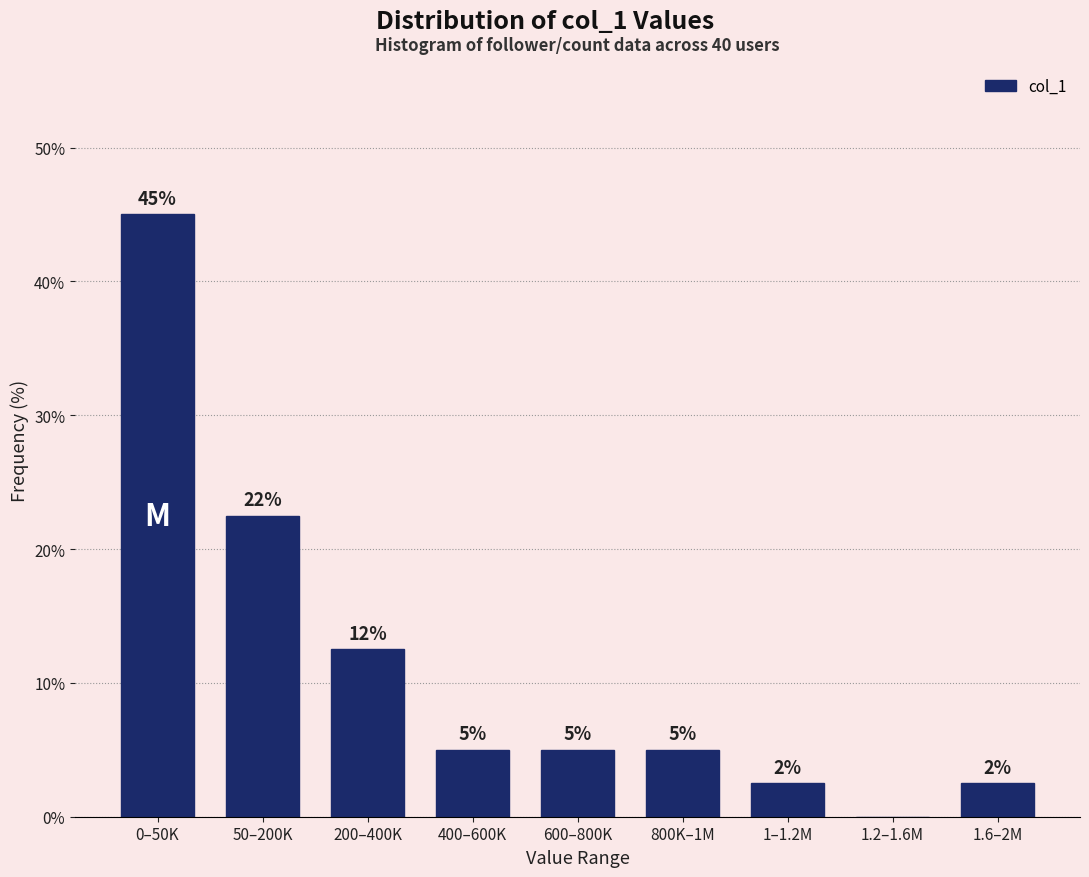

Which category has the highest value across all series?

0–50K